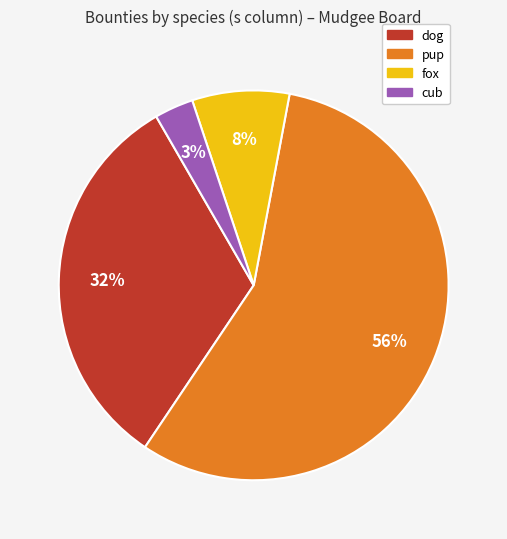

How many slices are in this pie chart?

4